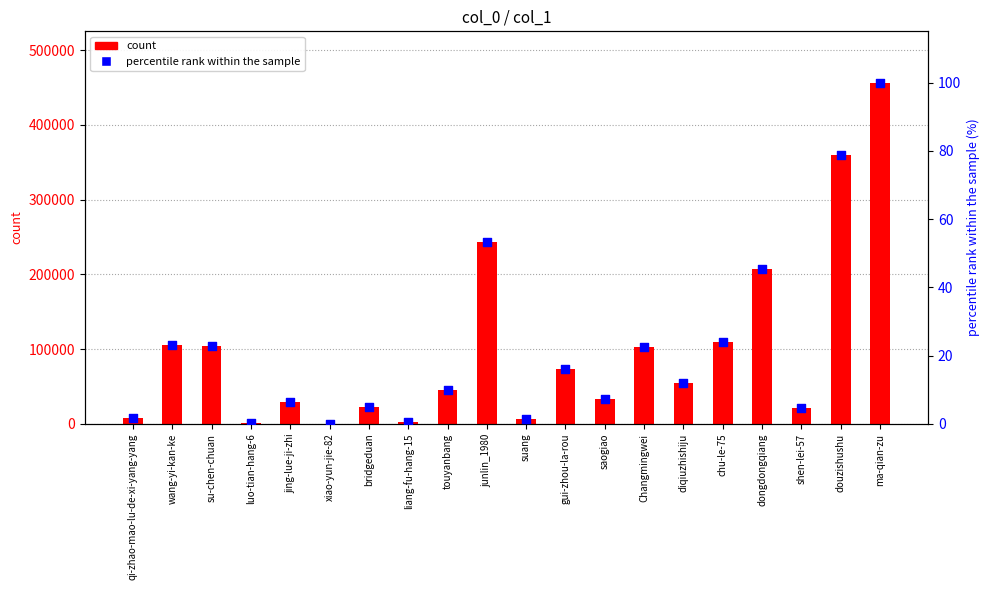

Is the value of count at bridgeduan greater than the value of percentile rank within the sample at douzishushu?

Yes